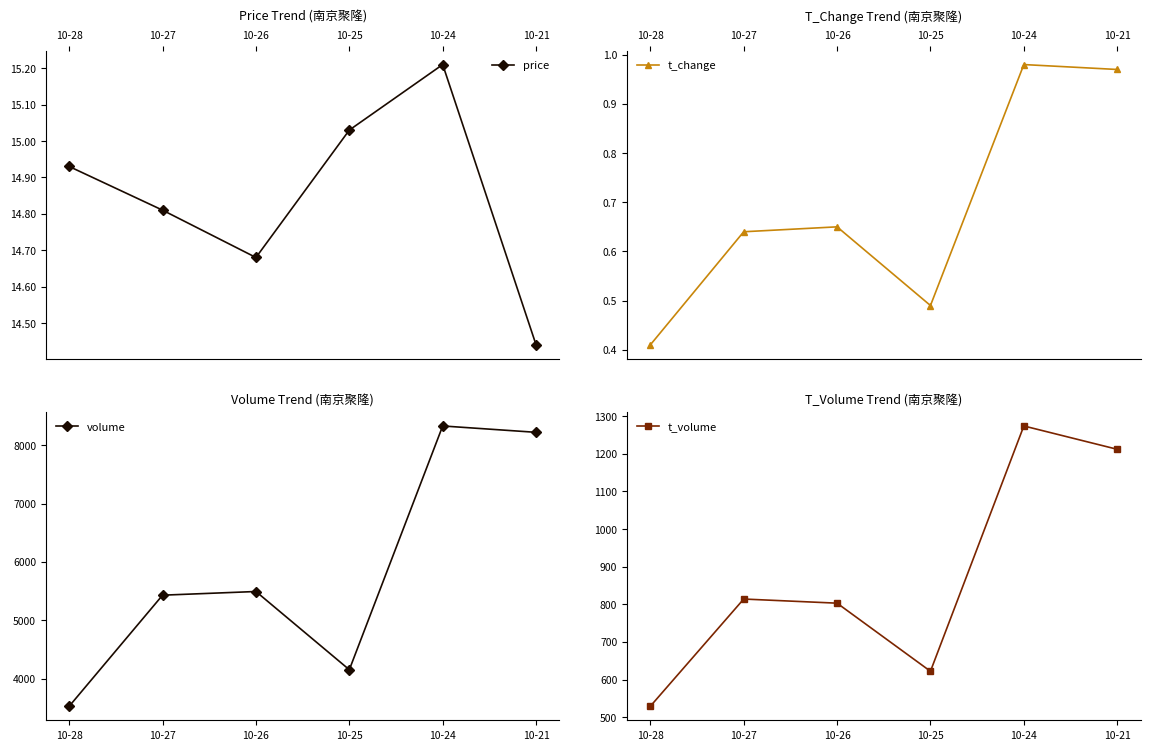

The value of price at 10-28 is 5.2. True or false?

False